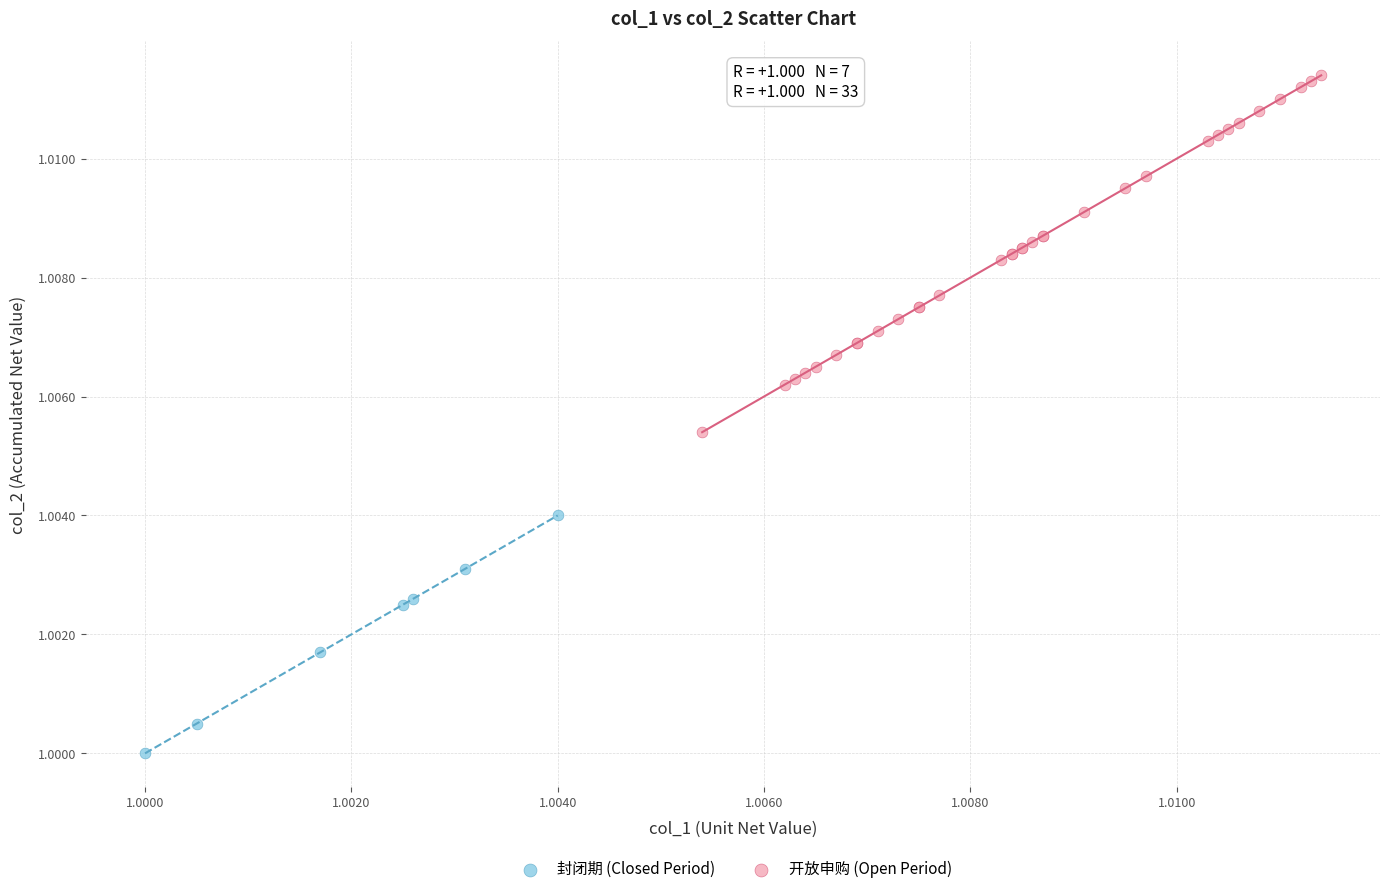

Which series contains the lowest Y value?

封闭期 (Closed Period)